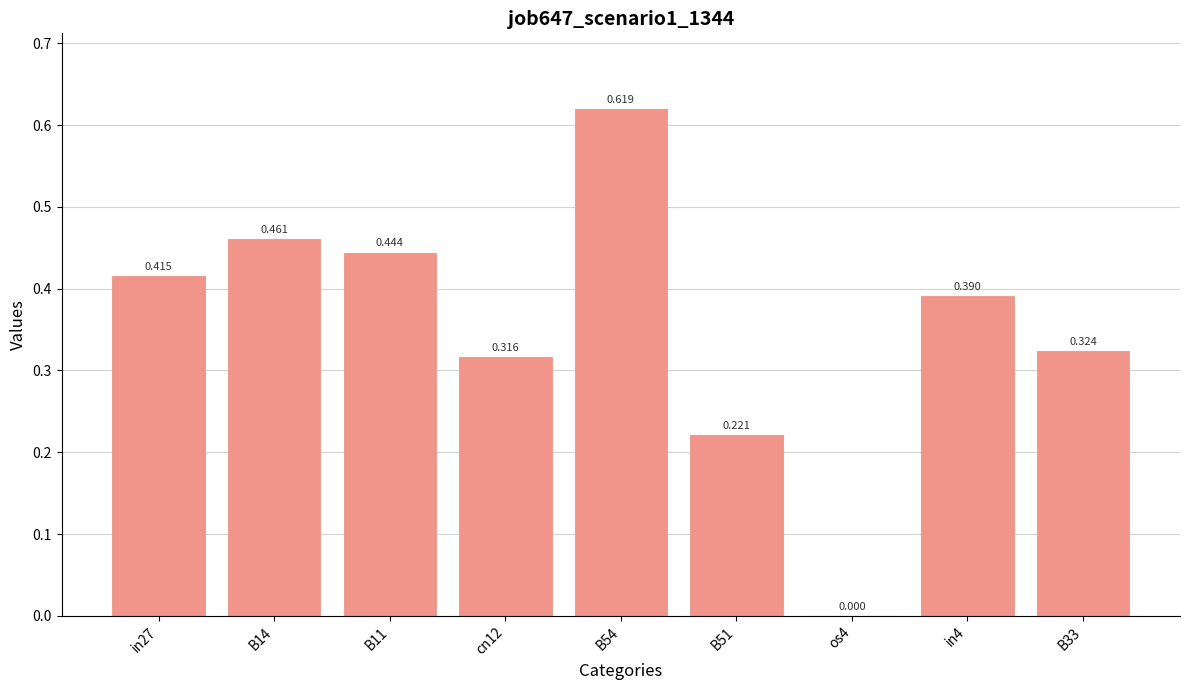

Where is the data nearest to the value 0?

os4